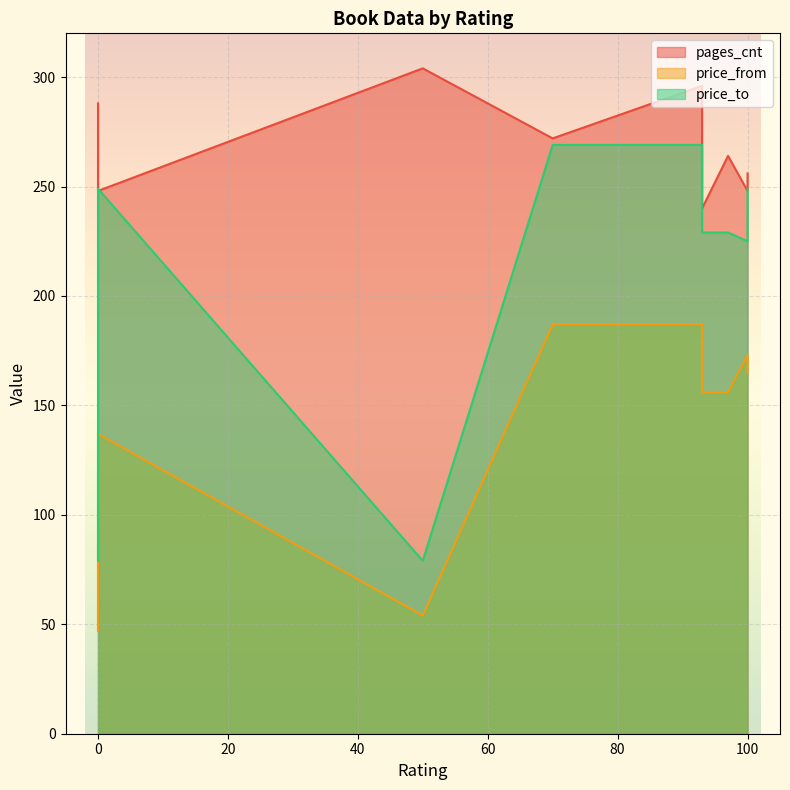

What is the sum of the price_from values at 50 and 70?

241